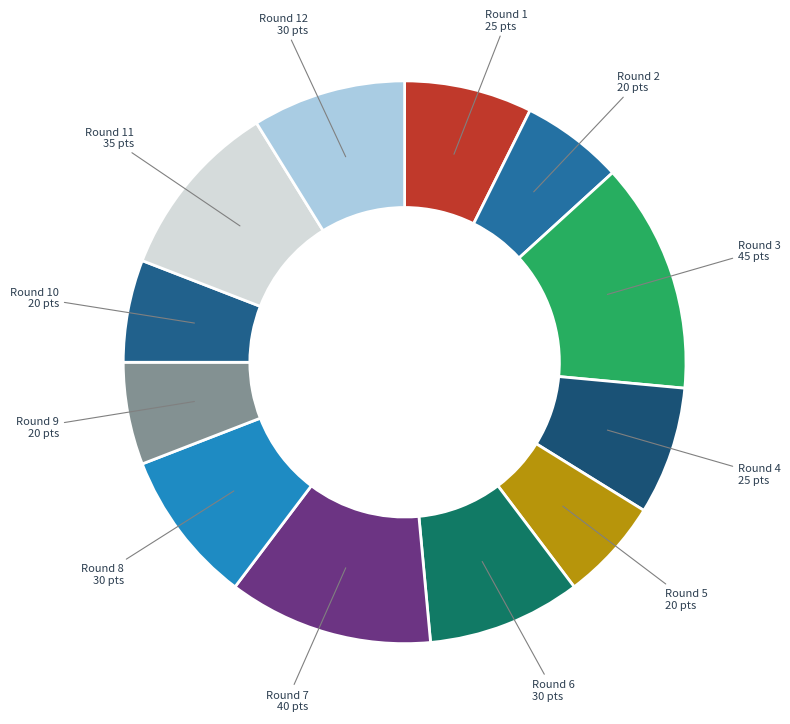

How many slices are in this pie chart?

12